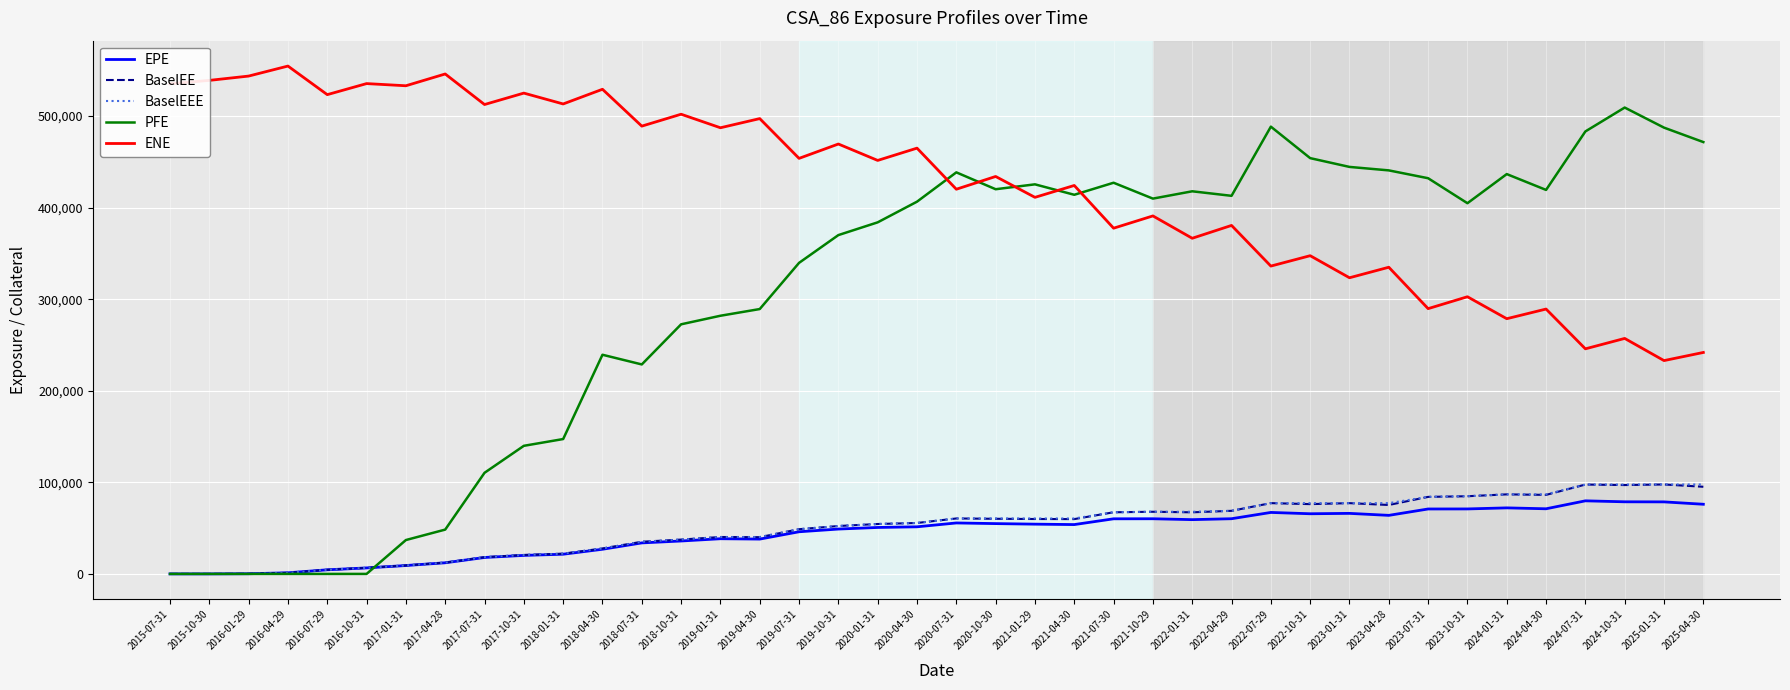

What is the difference between the BaselEE values at 2022-04-29 and 2021-07-30?

1582.7